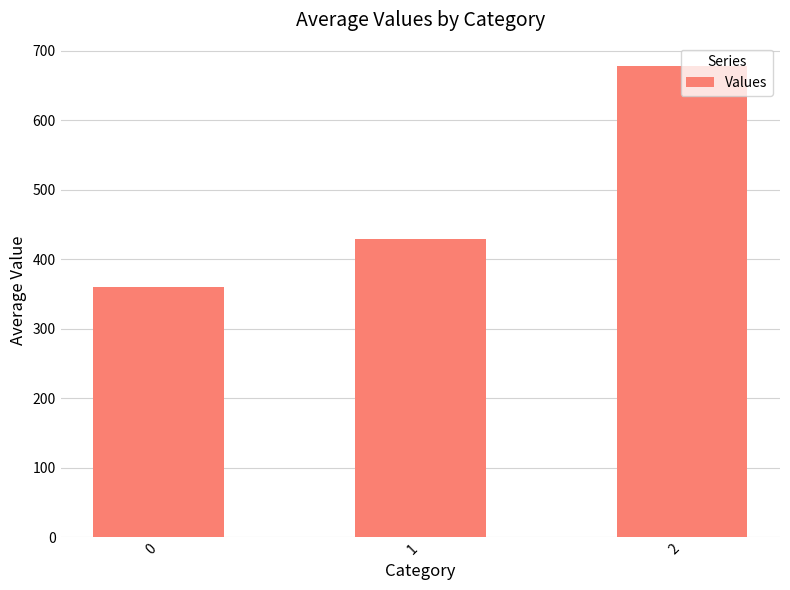

The value at 2 is 415.7. True or false?

False